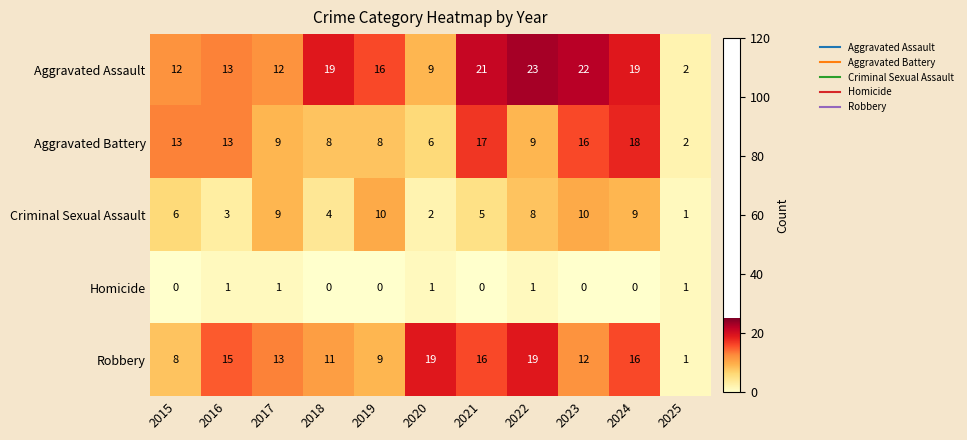

What is the sum of the Aggravated Battery values at 2022 and 2016?

22